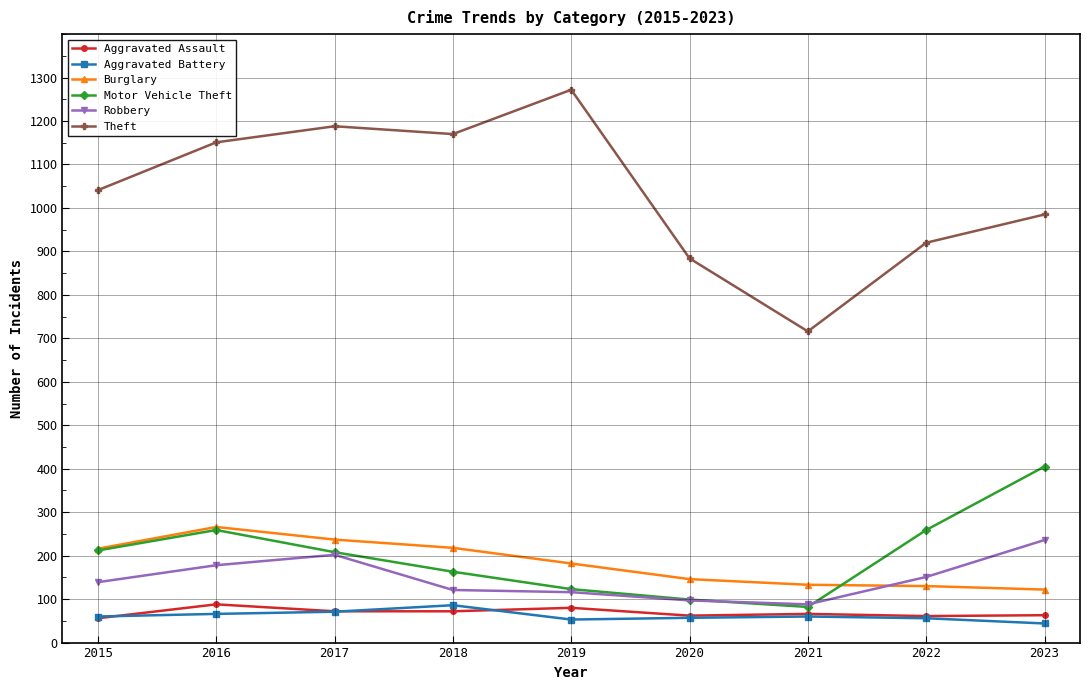

True or false: Robbery and Theft intersect in this chart.

False